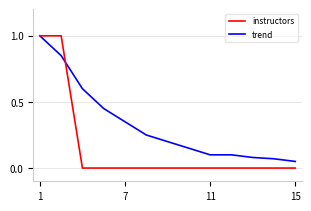

Which series ends up on top after the final intersection of instructors and trend?

trend